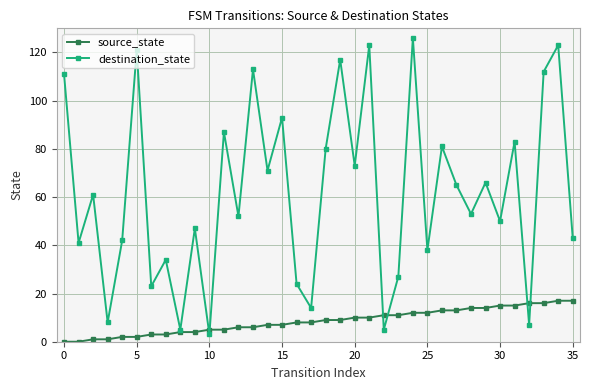

At how many categories does at least one series exceed 85?

10